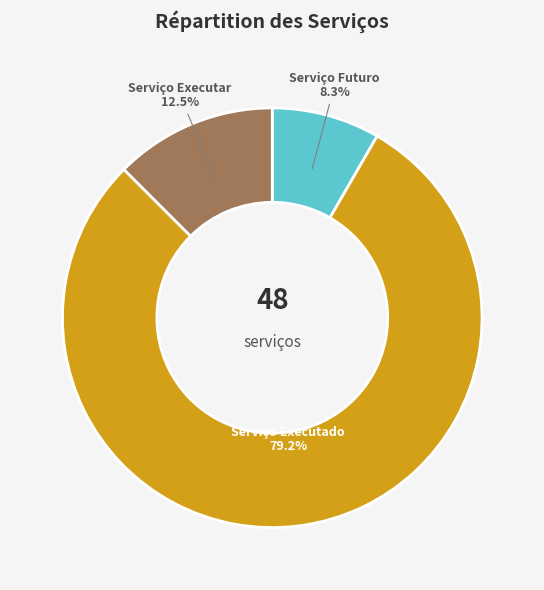

What is the smallest slice in the pie chart?

Serviço Futuro